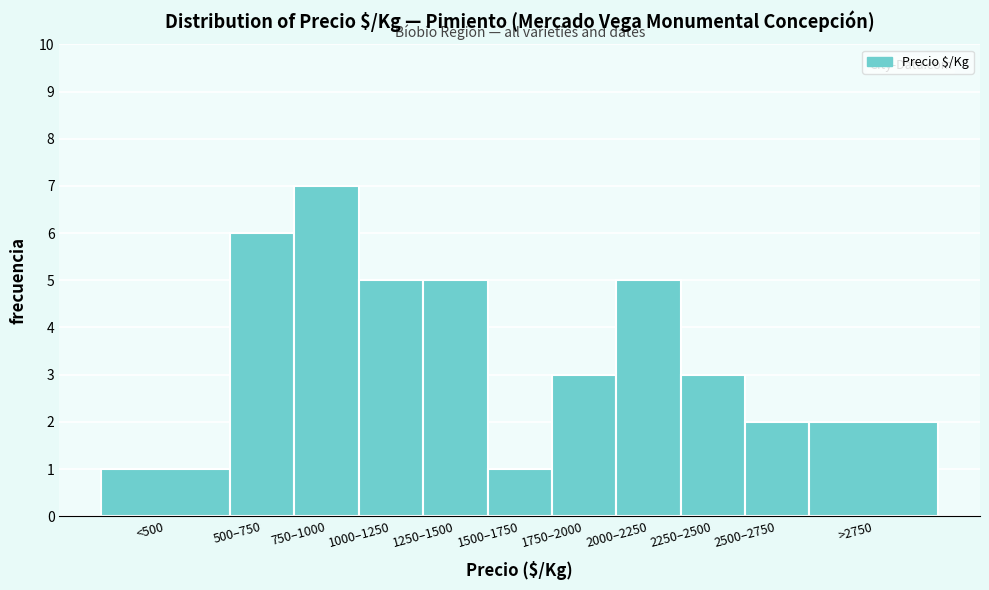

Reading left to right, transcribe all the data shown in this chart.

<500=1	500–750=6	750–1000=7	1000–1250=5	1250–1500=5	1500–1750=1	1750–2000=3	2000–2250=5	2250–2500=3	2500–2750=2	>2750=2